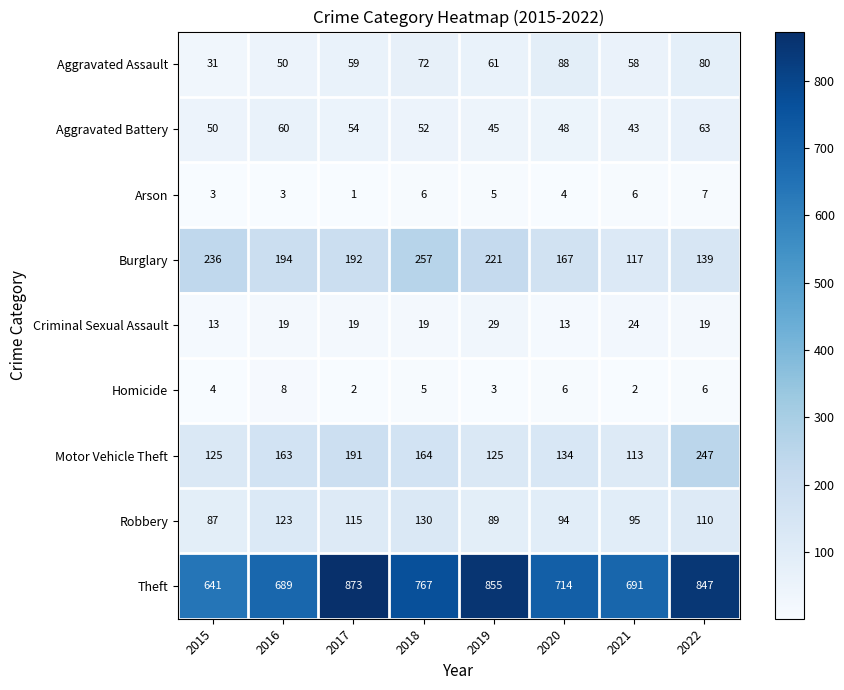

Which series changed the most between 2017 and 2022?

Motor Vehicle Theft